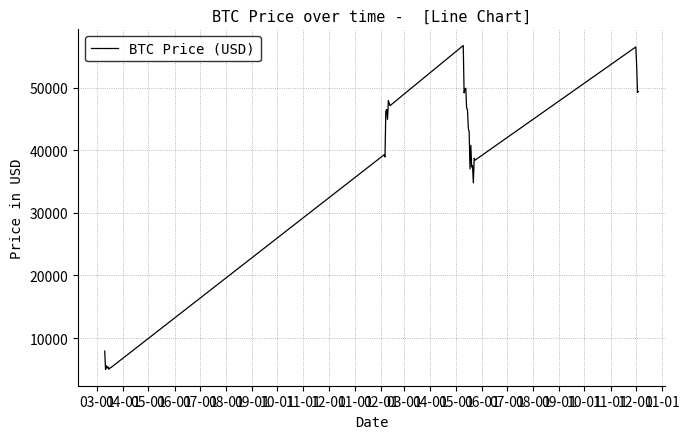

What is the maximum value shown in the chart?

56704.6